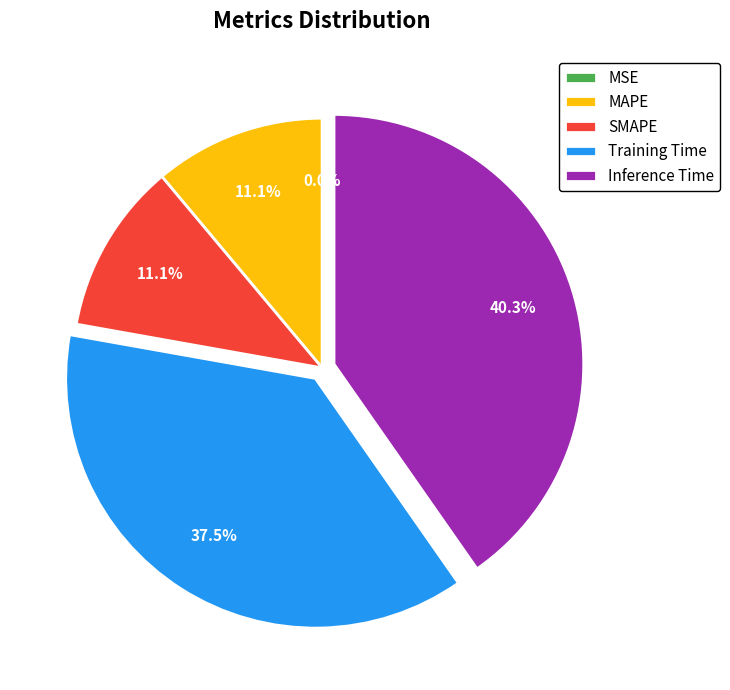

To the nearest percent, what percentage of the pie is SMAPE?

11%